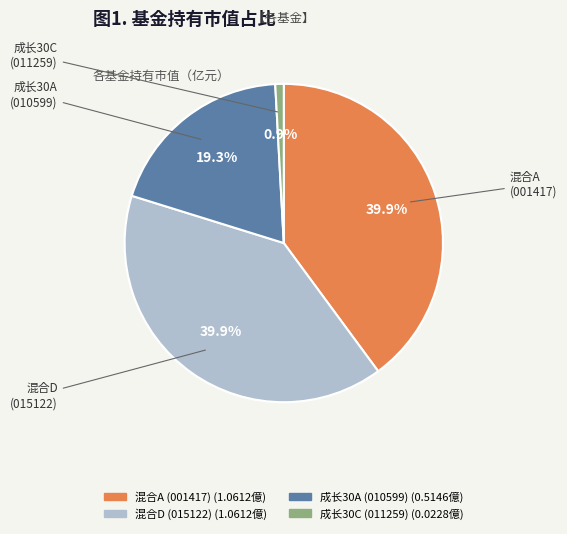

Does any single category account for the majority?

No